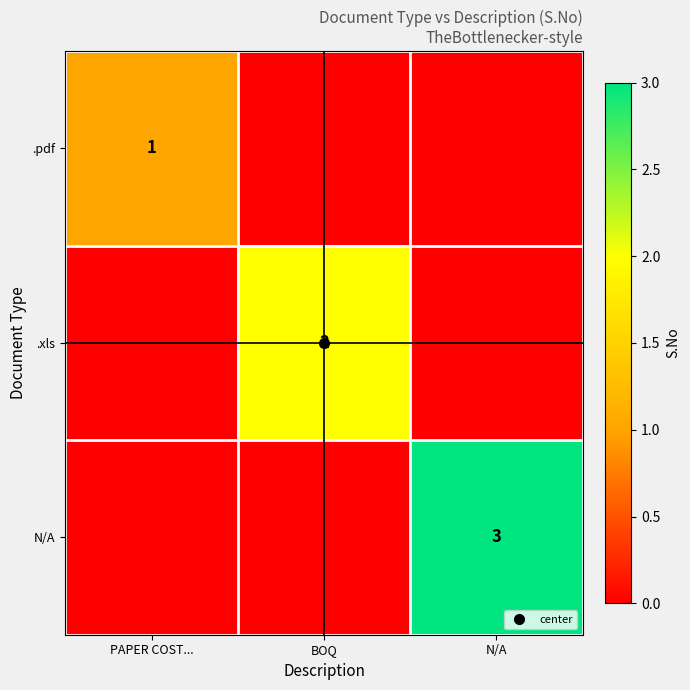

At which category is the sum across all series the highest?

N/A